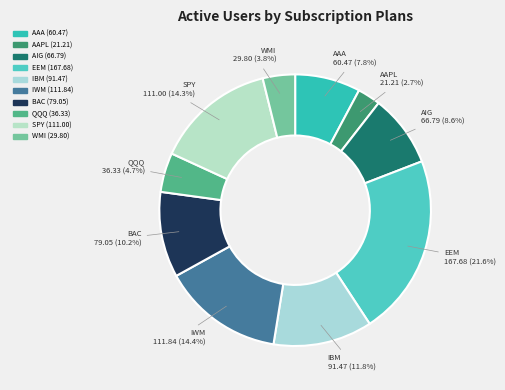

To the nearest percent, what percentage of the pie is IBM?

12%